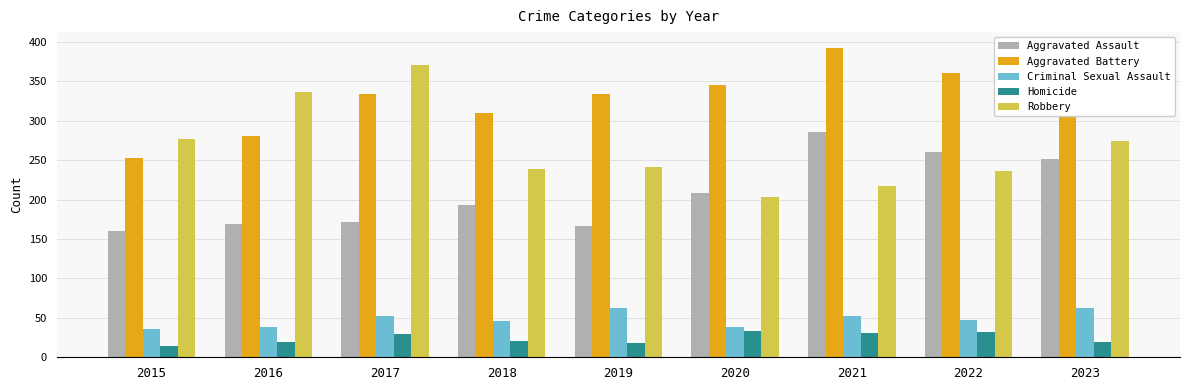

Which series changed the most between 2019 and 2023?

Aggravated Assault